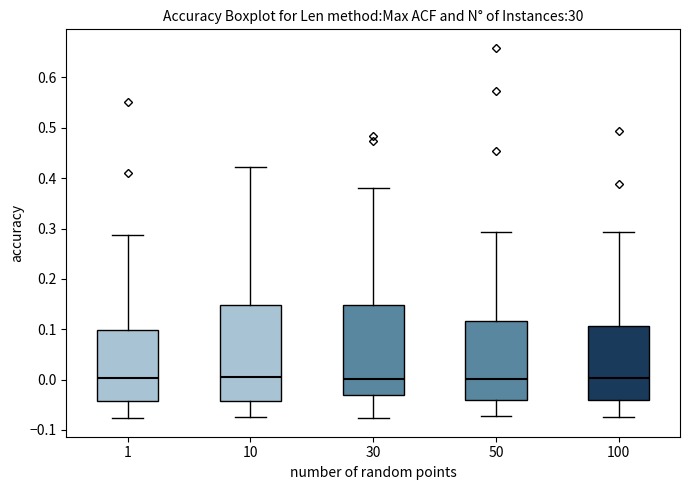

Which box is the tallest, from its lower edge to its upper edge?

10